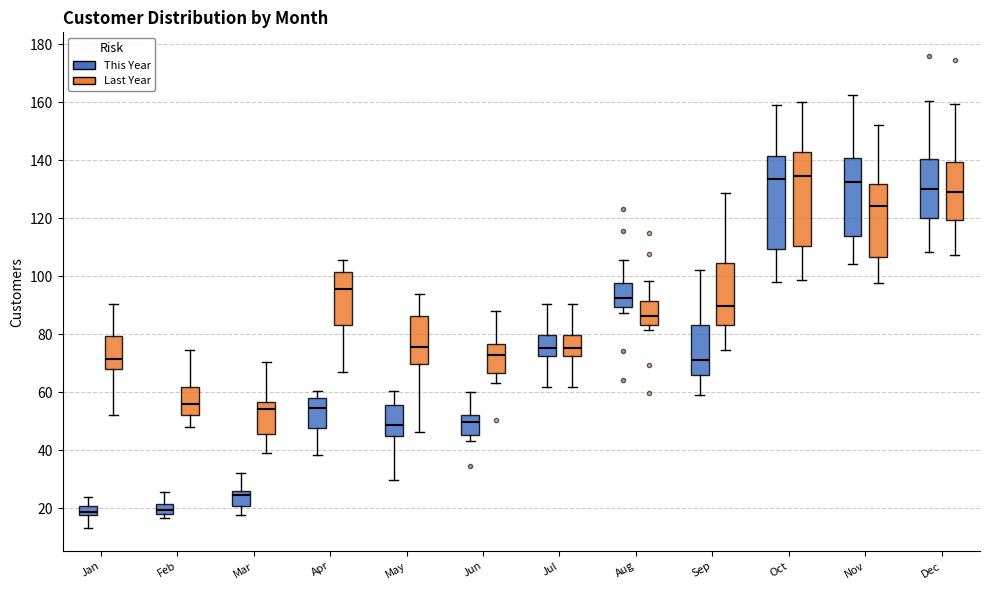

Where does the median line of the box for May (This Year) sit on the y-axis? The values are not printed on the chart, so give them approximately, as read against the axis.

48